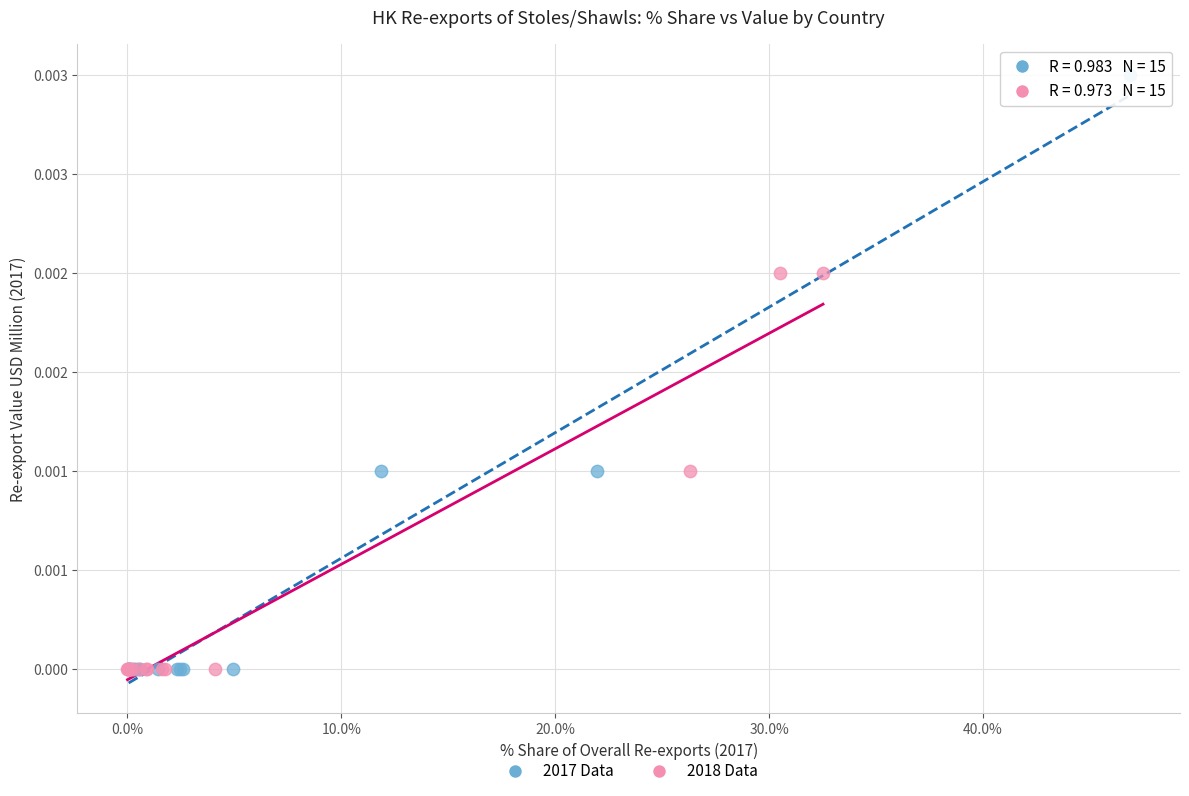

What are all the series names shown in the legend?

2017 Data, 2018 Data